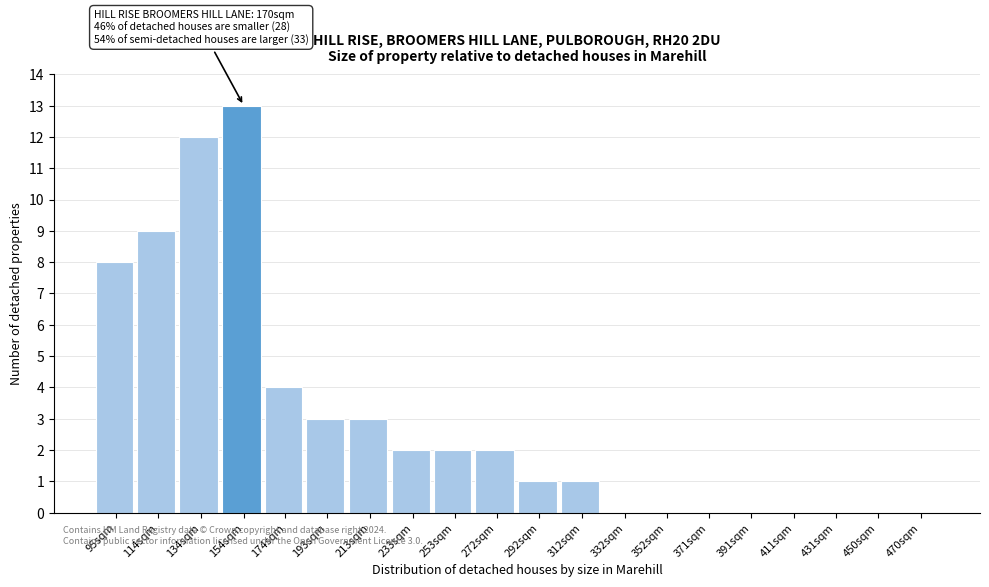

Reading left to right, list all the values displayed in this chart.

95sqm=8	114sqm=9	134sqm=12	154sqm=13	174sqm=4	193sqm=3	213sqm=3	233sqm=2	253sqm=2	272sqm=2	292sqm=1	312sqm=1	332sqm=0	352sqm=0	371sqm=0	391sqm=0	411sqm=0	431sqm=0	450sqm=0	470sqm=0